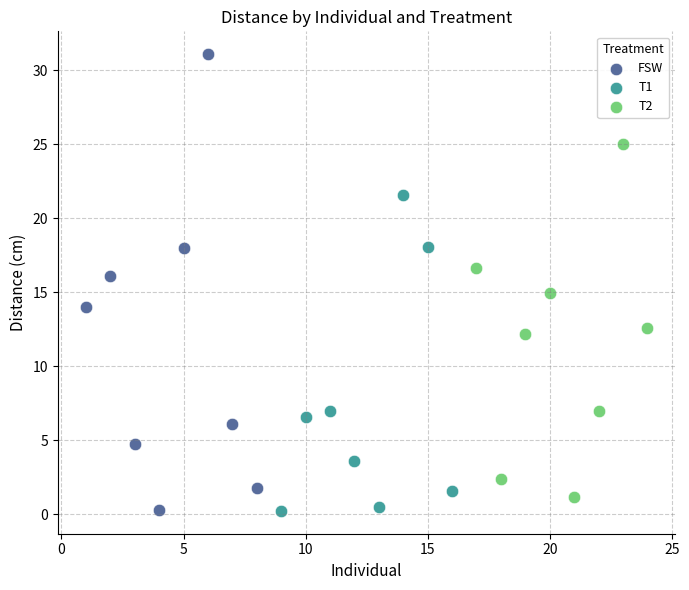

Which series has the widest spread of Y values?

FSW